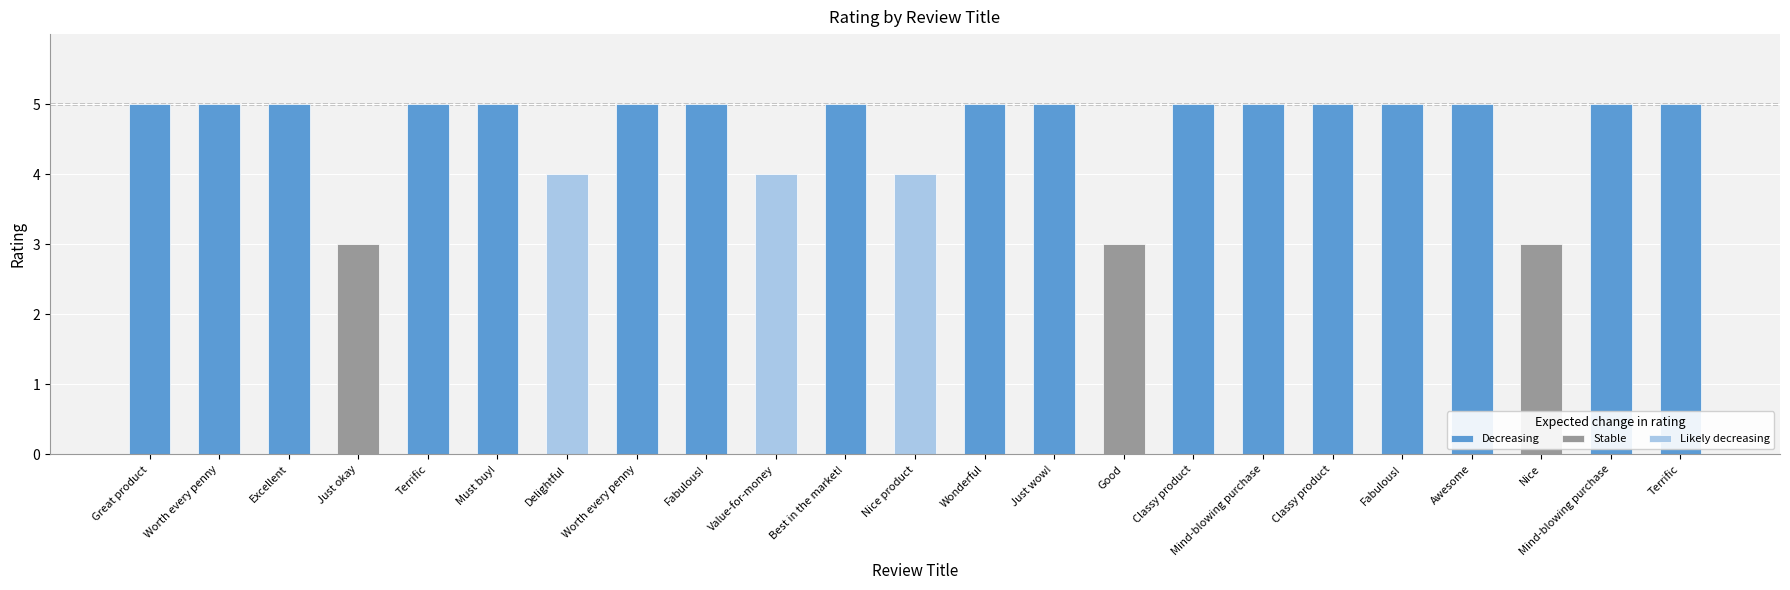

Rank the categories by value from lowest to highest.

Just okay, Good, Nice, Delightful, Value-for-money, Nice product, Great product, Worth every penny, Excellent, Terrific, Must buy!, Worth every penny, Fabulous!, Best in the market!, Wonderful, Just wow!, Classy product, Mind-blowing purchase, Classy product, Fabulous!, Awesome, Mind-blowing purchase, Terrific